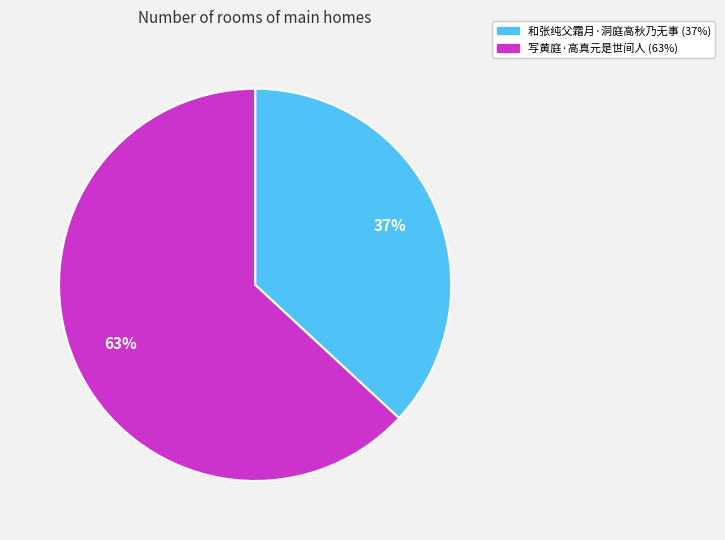

What is the ratio of the value at 写黄庭·高真元是世间人 to the value at 和张纯父霜月·洞庭高秋乃无事?

1.7